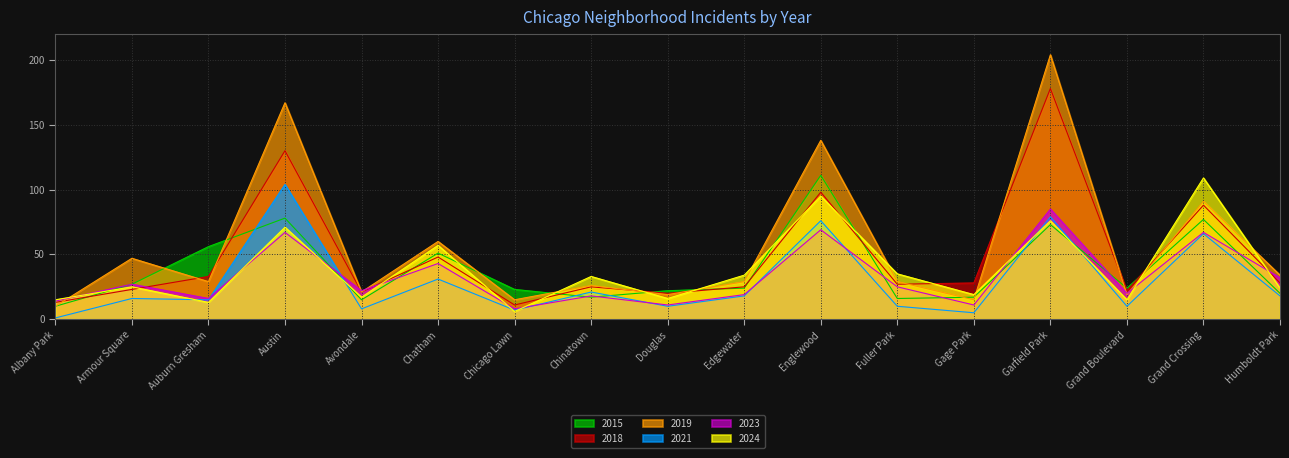

Which category has the highest value in the 2023 series?

Garfield Park